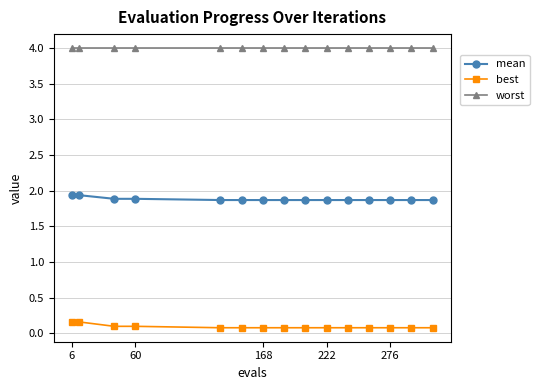

At how many categories does at least one series exceed 2?

15